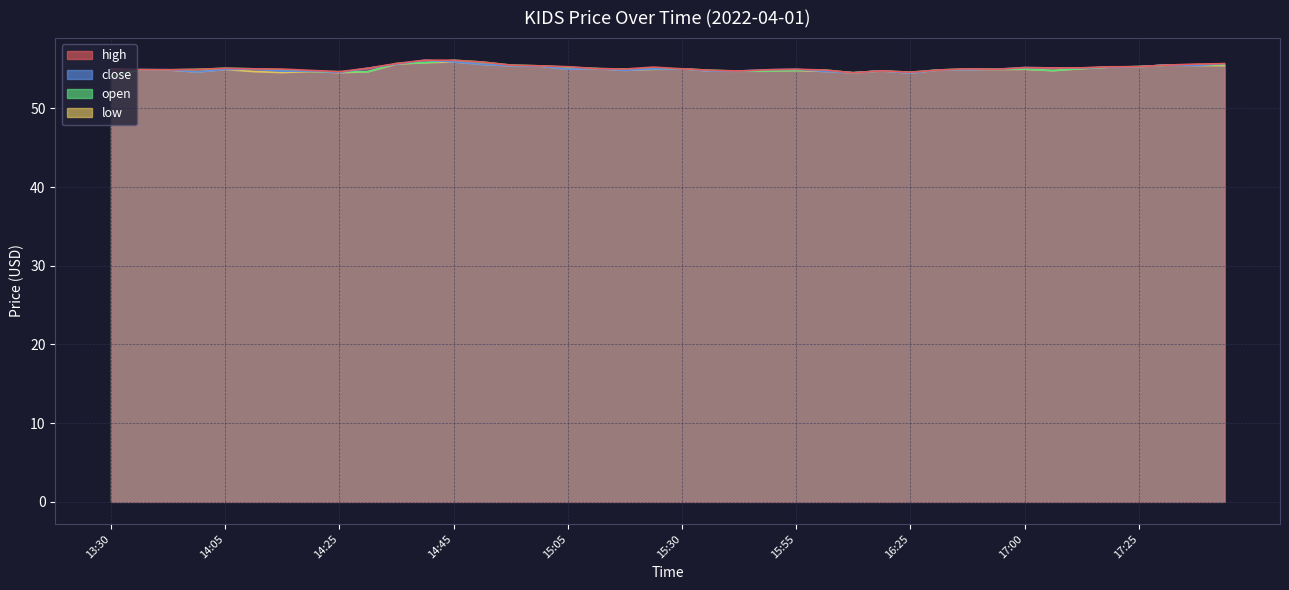

List the series in order of their peak value, highest first.

high, close, open, low